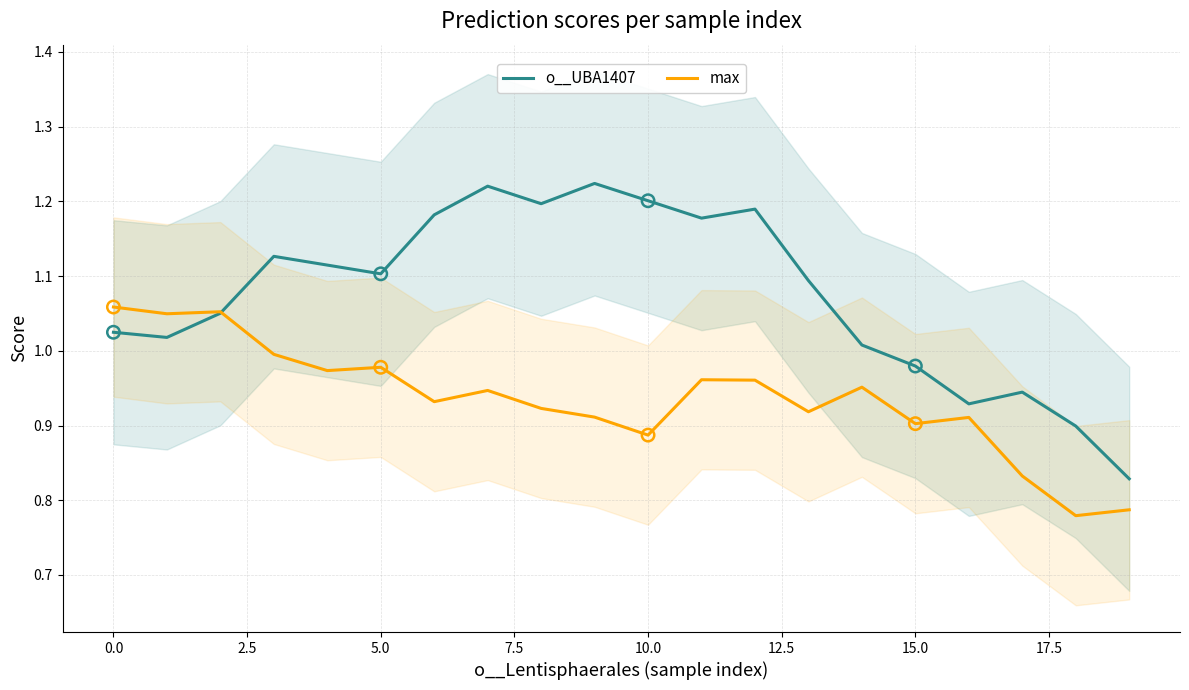

Which series contains the lowest Y value?

max